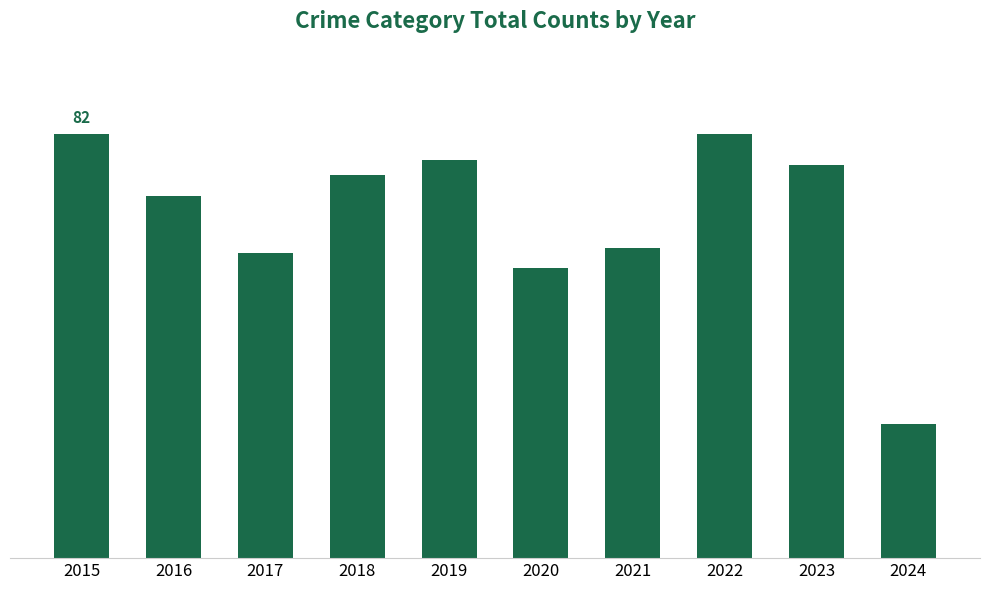

Does the chart contain any negative values?

No